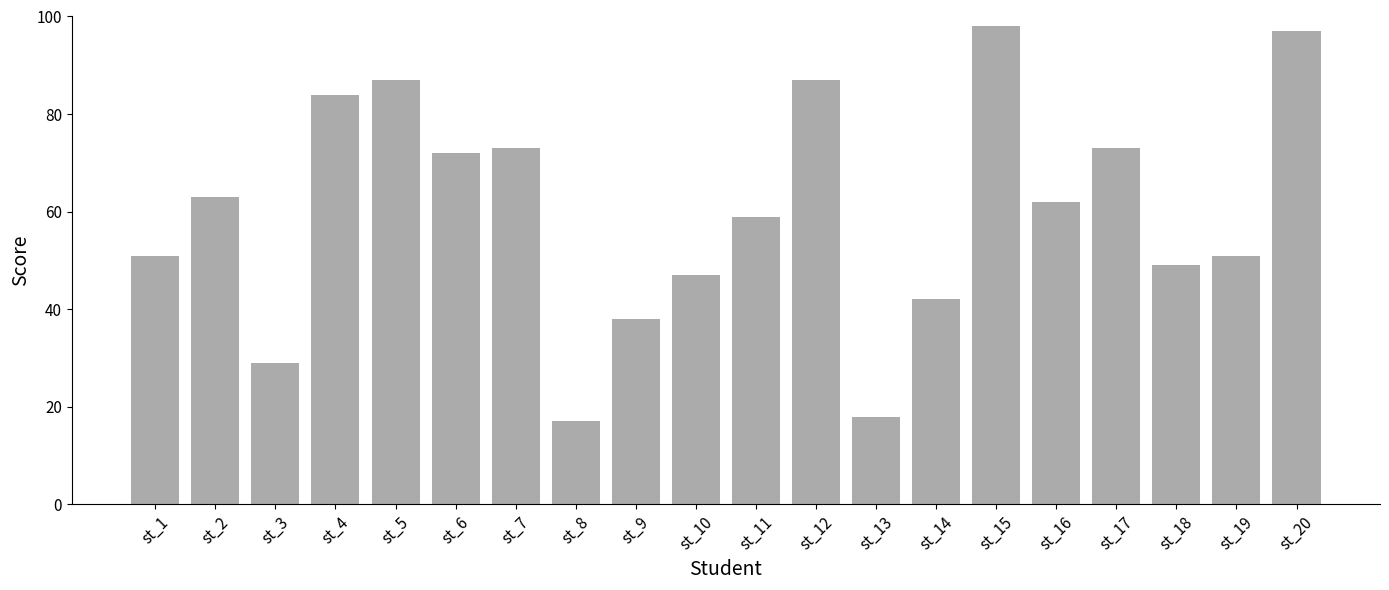

What is the change in value from st_10 to st_11?

+12